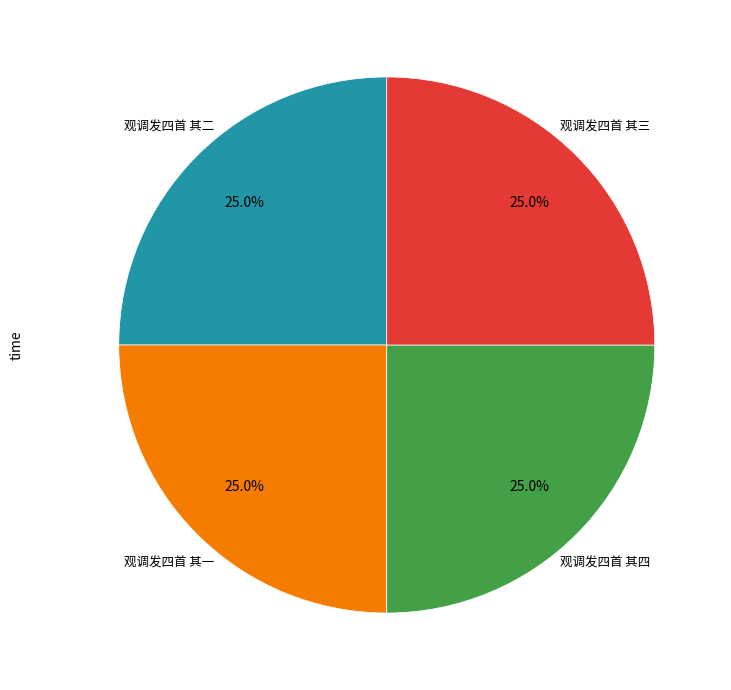

Is there any slice that represents more than half of the pie?

No